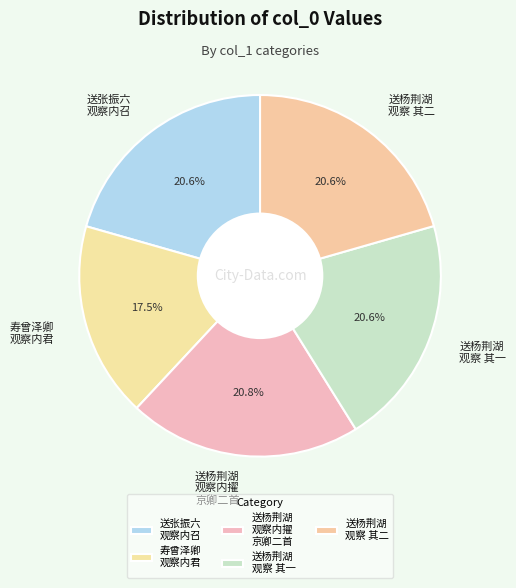

Which has a higher value, 寿曾泽卿 观察内君 or 送杨荆湖 观察 其二?

送杨荆湖 观察 其二